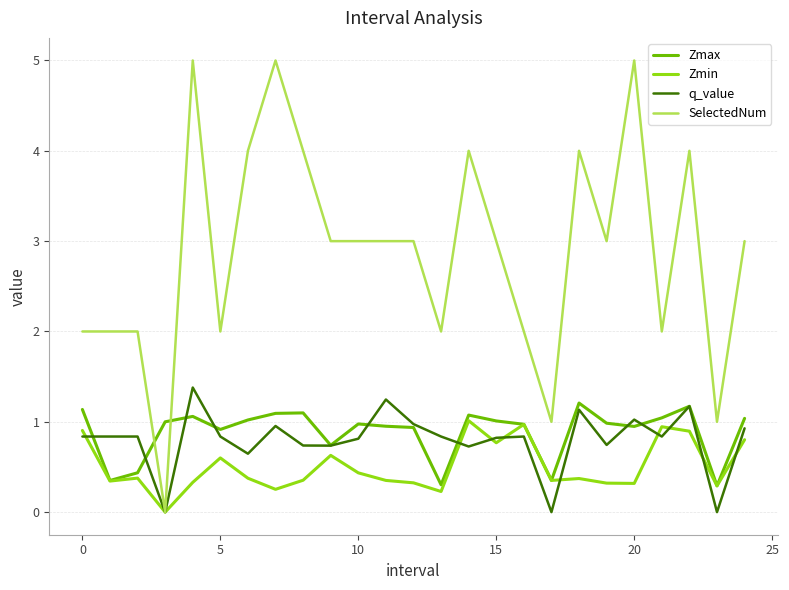

What is the maximum value for Zmax?

1.2